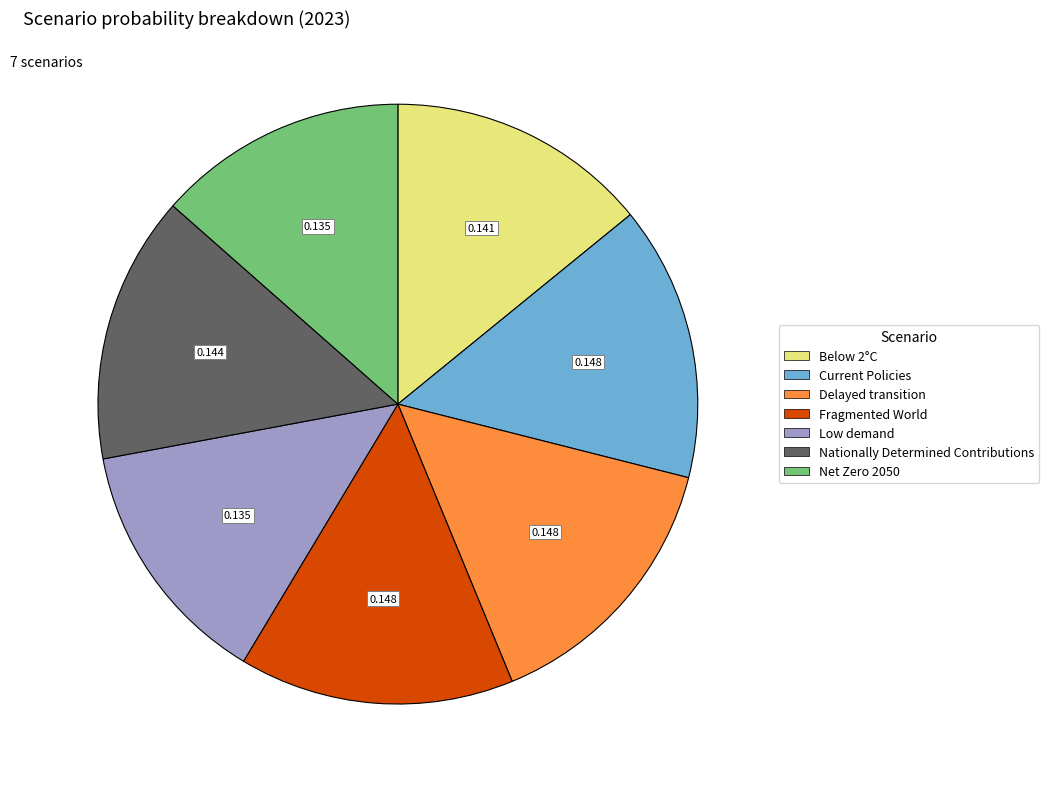

Is Net Zero 2050 the majority of the pie?

No